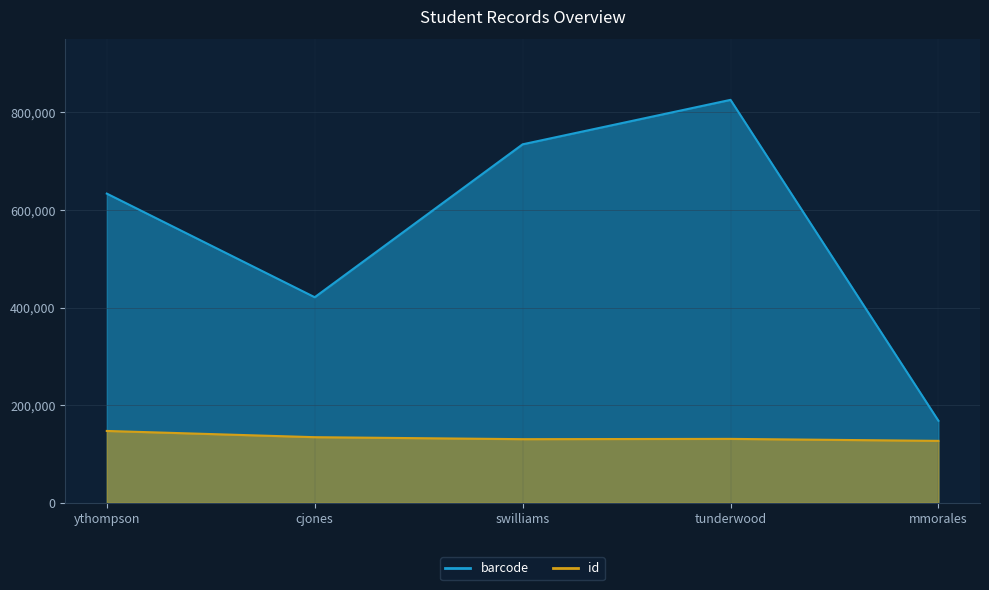

What is the average value of the barcode series?

556696